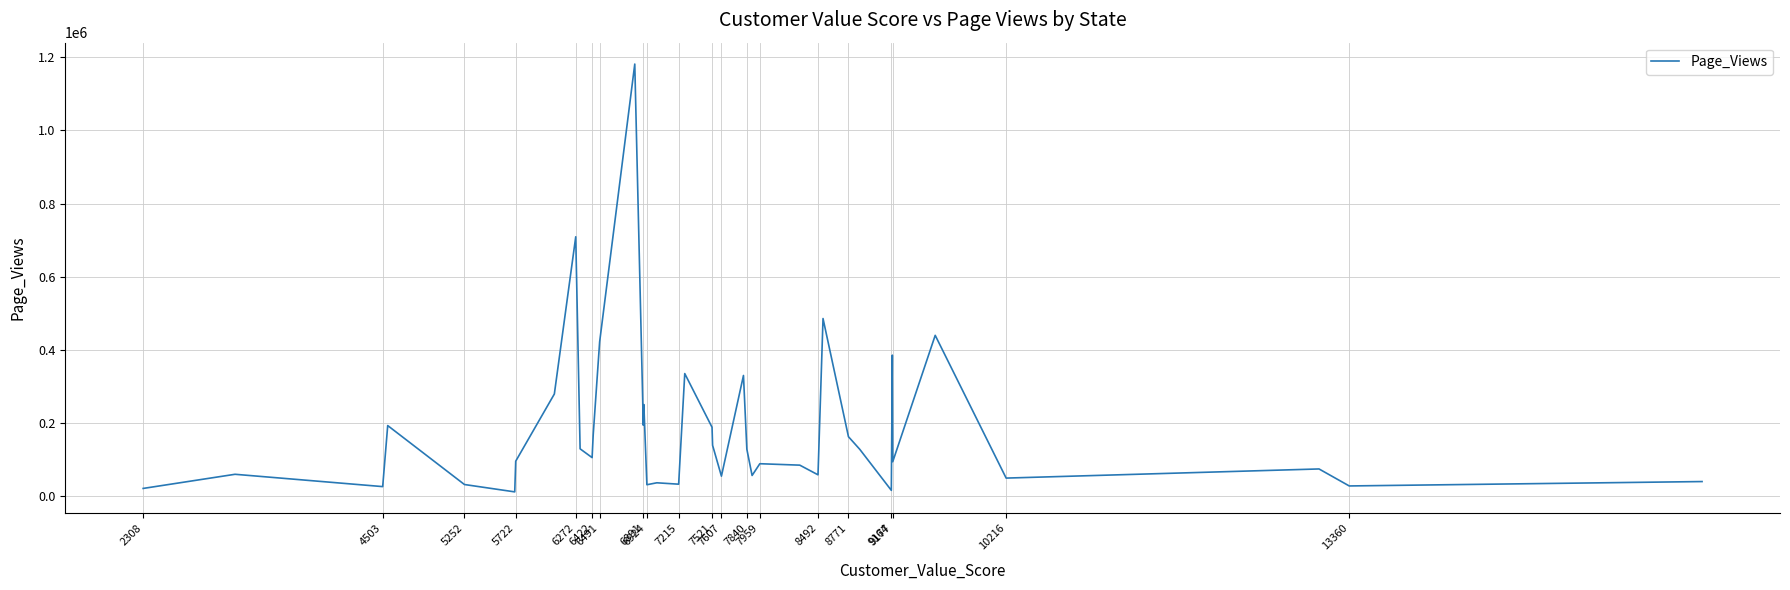

What is the difference between the maximum and minimum values?

1169330